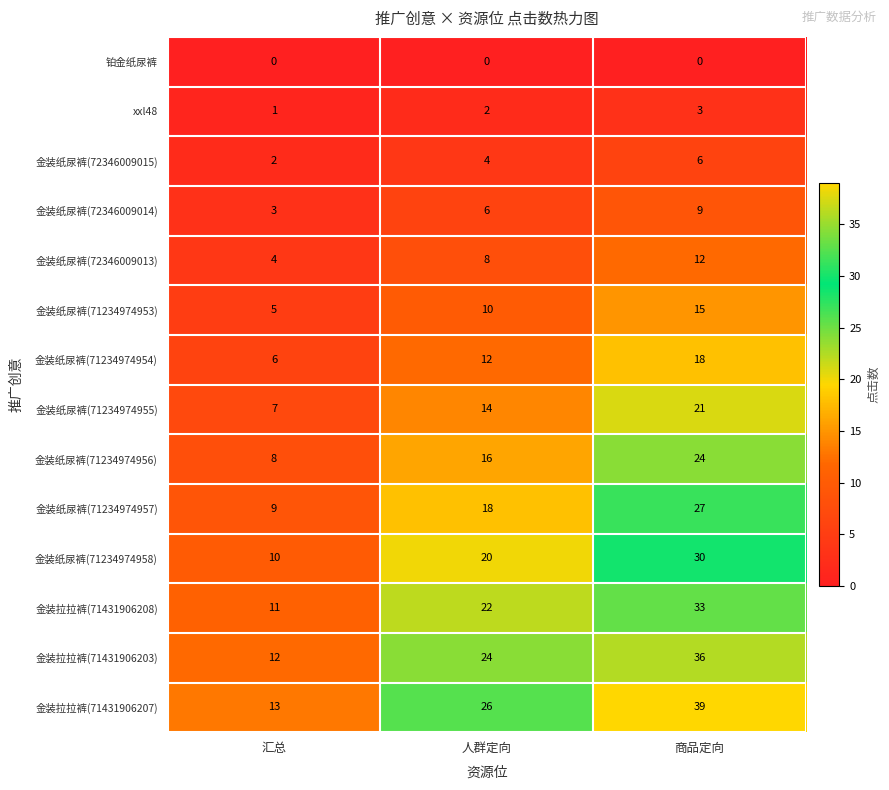

The 金装纸尿裤(72346009015) series shows 6 at 商品定向. True or false?

True